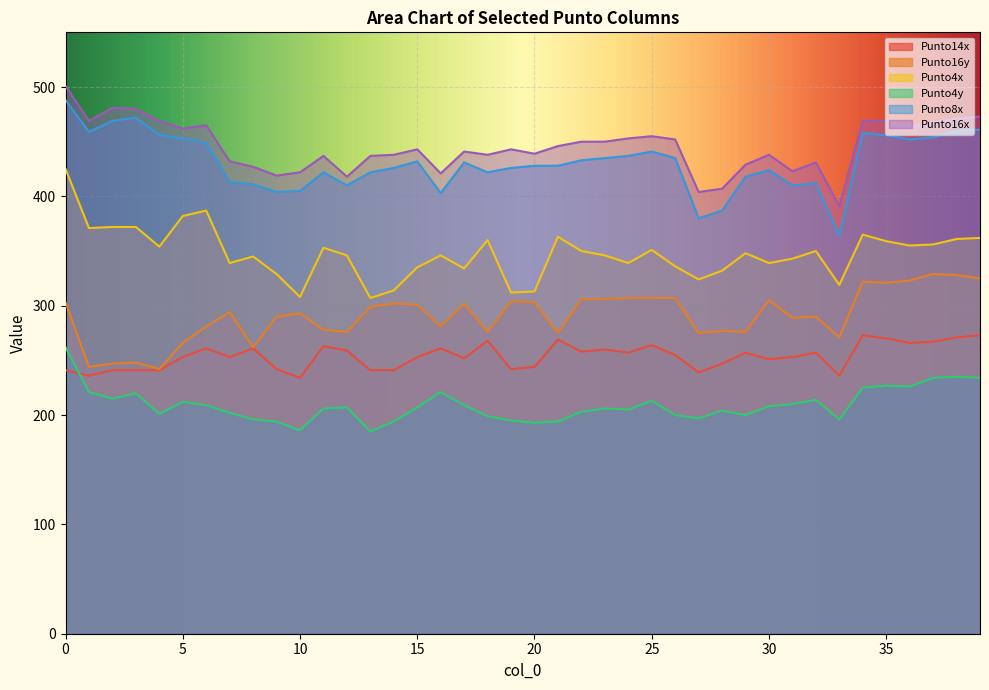

Is it true that Punto4x equals 334 at 17?

True